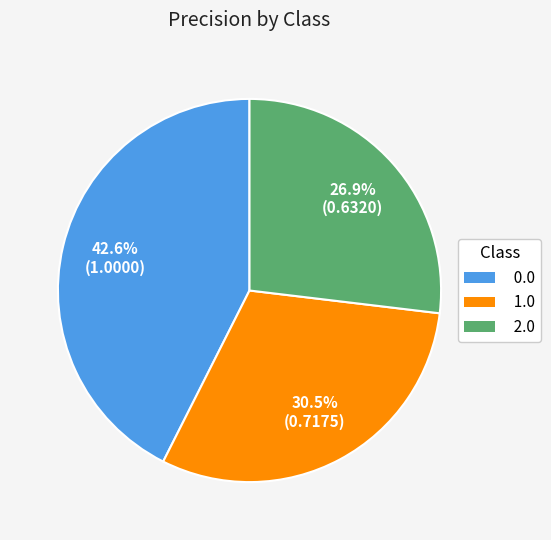

Is it true that 2.0 is 27% of the pie?

True